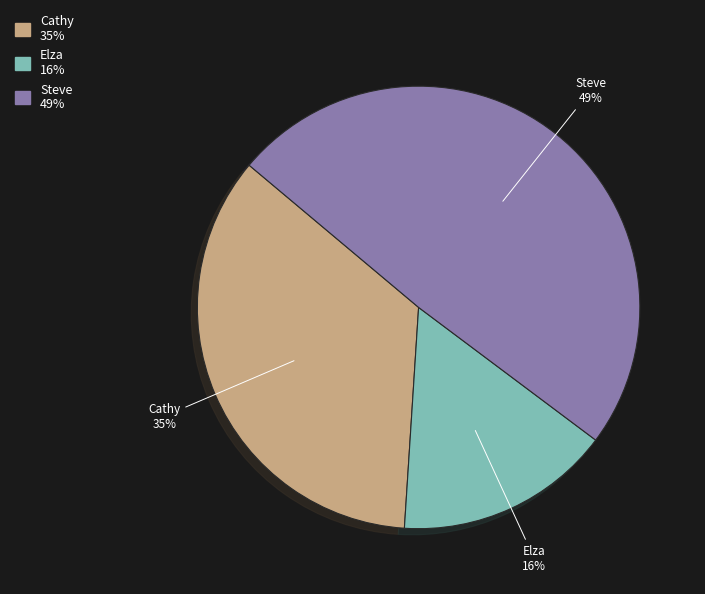

Count the number of slices in the pie.

3